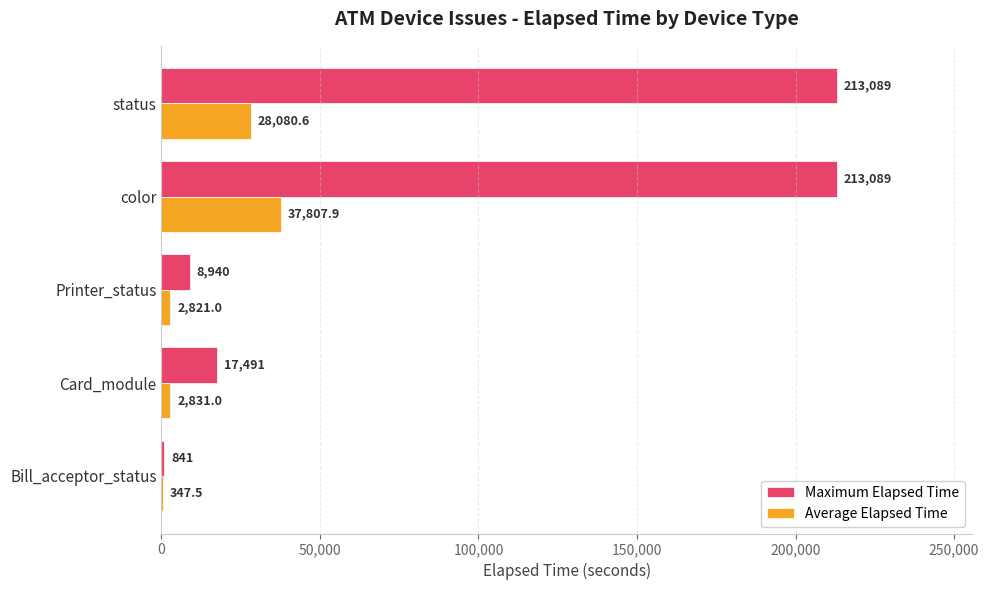

What is the maximum value shown in the chart?

213089.0